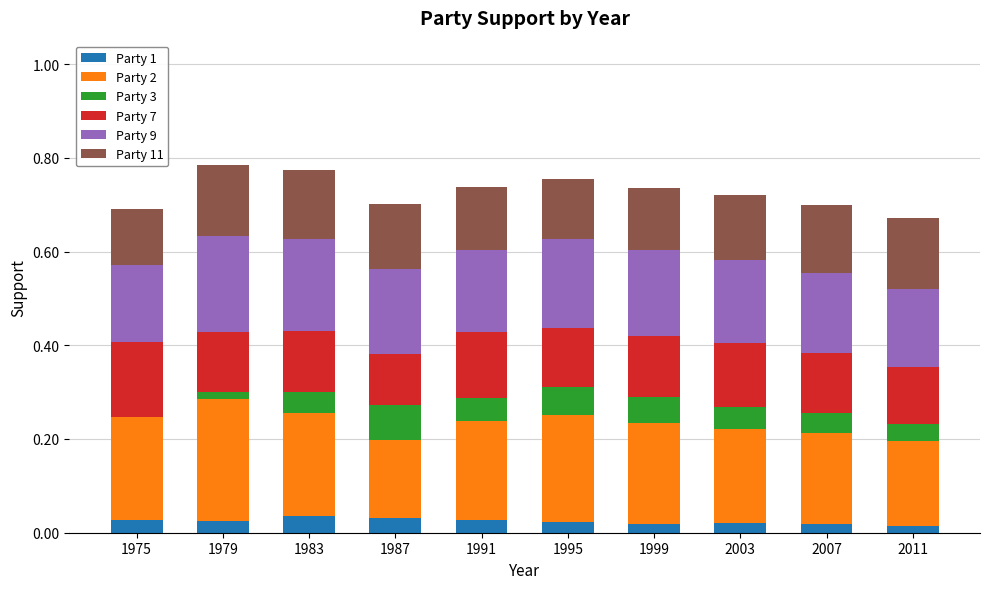

True or false: Party 1 has a value of 0.0 at 1975.

True